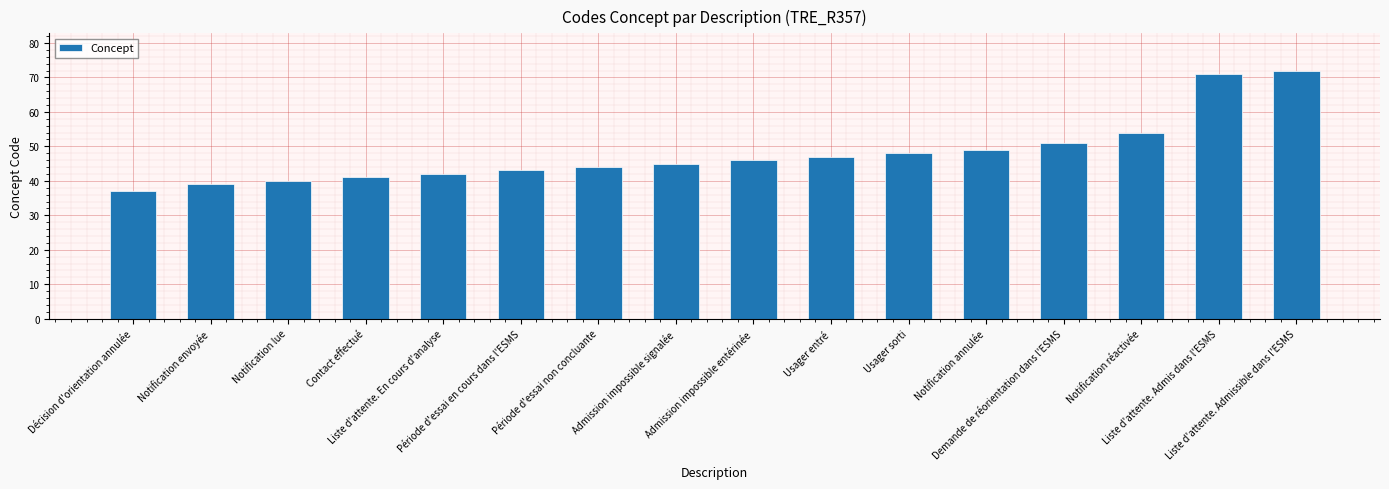

Rank the categories by value from highest to lowest.

Liste d'attente. Admissible dans l'ESMS, Liste d'attente. Admis dans l'ESMS, Notification réactivée, Demande de réorientation dans l'ESMS, Notification annulée, Usager sorti, Usager entré, Admission impossible entérinée, Admission impossible signalée, Période d'essai non concluante, Période d'essai en cours dans l'ESMS, Liste d'attente. En cours d'analyse, Contact effectué, Notification lue, Notification envoyée, Décision d'orientation annulée